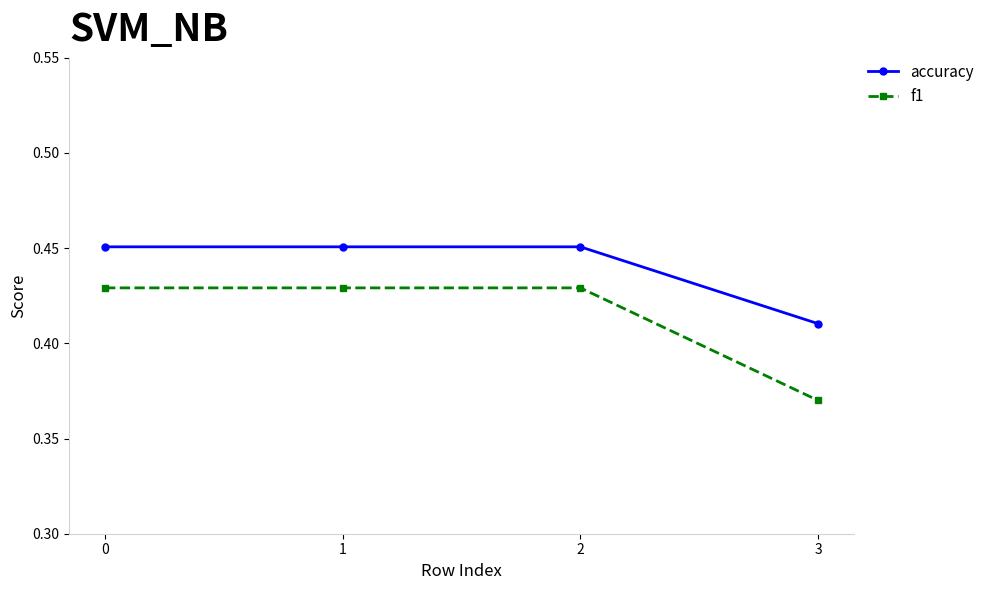

True or false: f1 has more than 1 interior local peaks.

False